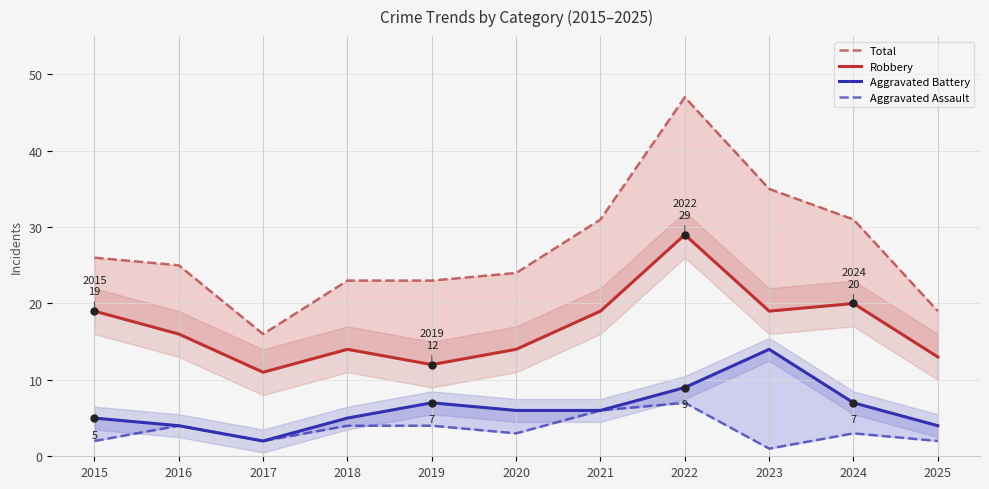

Rank the series by their maximum value, from highest to lowest.

Total, Robbery, Aggravated Battery, Aggravated Assault